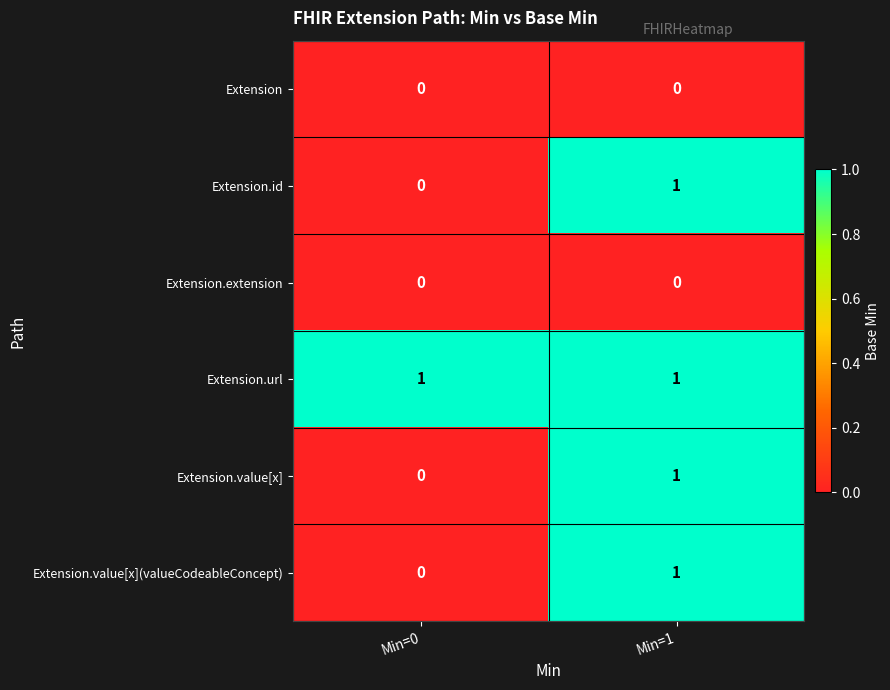

How many distinct data groups are displayed?

6